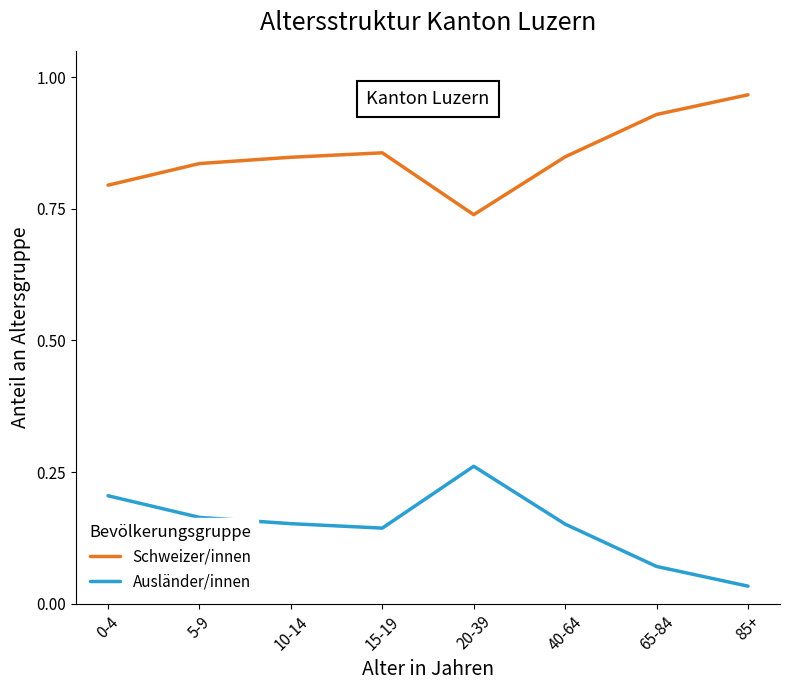

How many lines are shown in the chart?

2